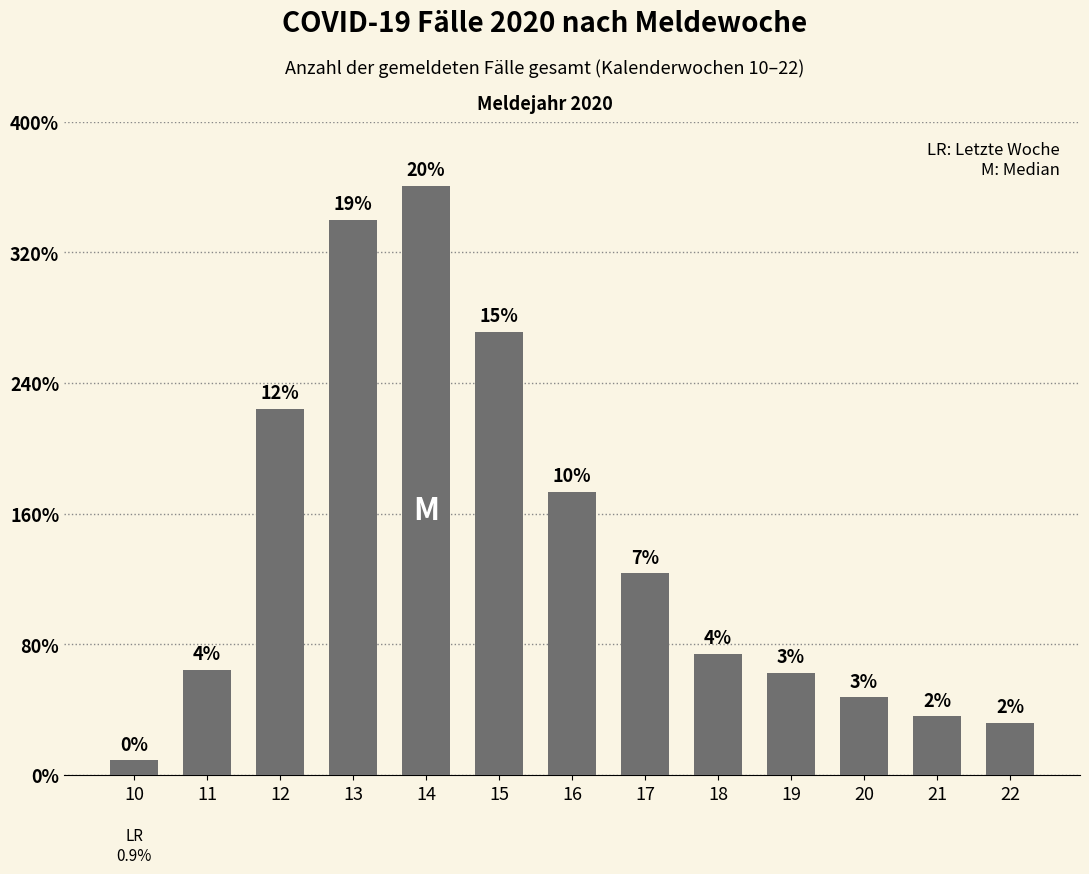

What is the maximum value shown in the chart?

36056